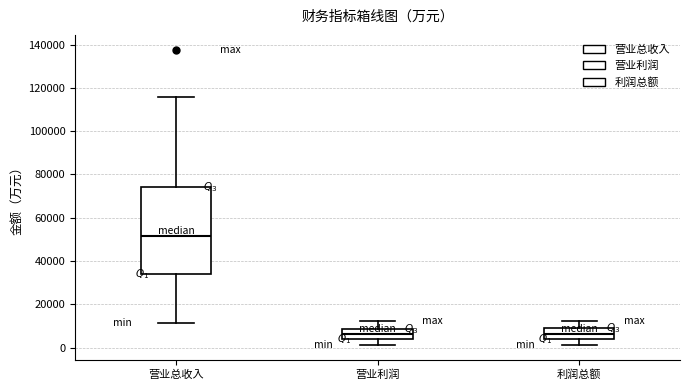

Reading left to right, transcribe this box plot: for each box, give where its median line is, the range the box spans, and where its two whiskers end, as read against the y-axis. The values are not printed on the chart, so give them approximately, as read against the axis.

营业总收入: median 52000, box 34000 to 74000, whiskers 12000 to 116000
营业利润: median 6000, box 4000 to 8000, whiskers 2000 to 12000
利润总额: median 6000, box 4000 to 8000, whiskers 2000 to 12000